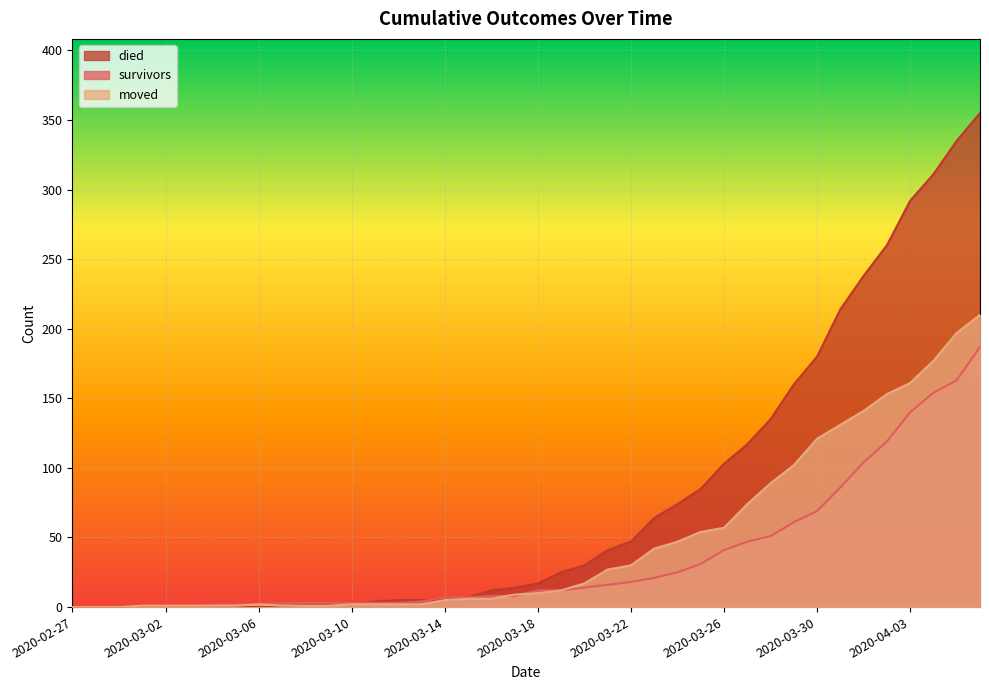

What is the difference between the died values at 2020-03-05 and 2020-03-11?

4